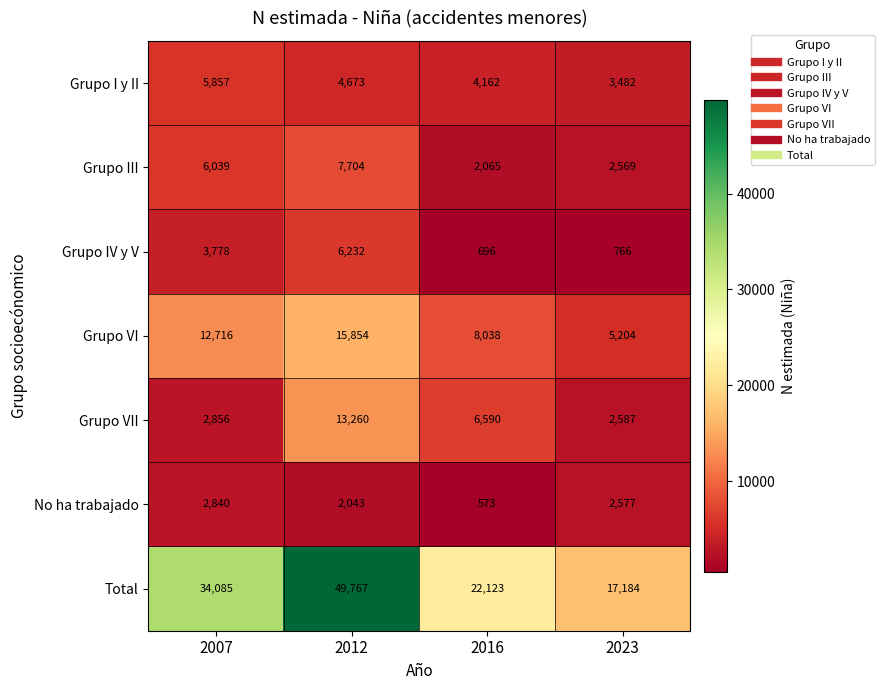

True or false: Total has a value of 12711 at 2007.

False